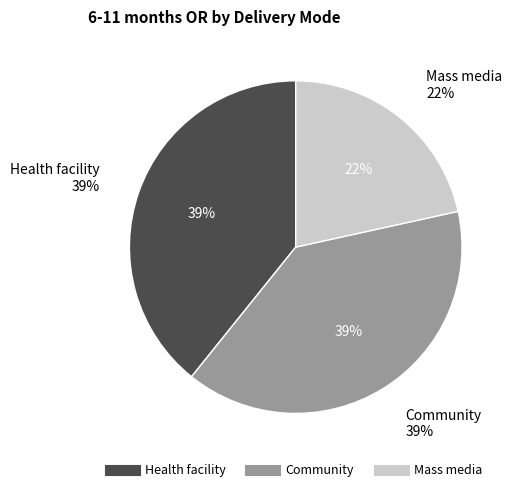

Which has a higher value, Community or Mass media?

Community